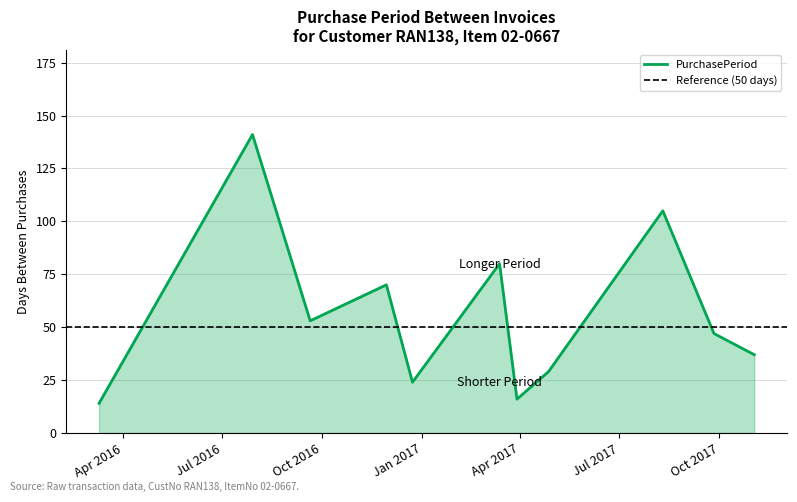

Approximately how many times larger is the value at 2017-11-02 compared to 2017-09-26?

0.8